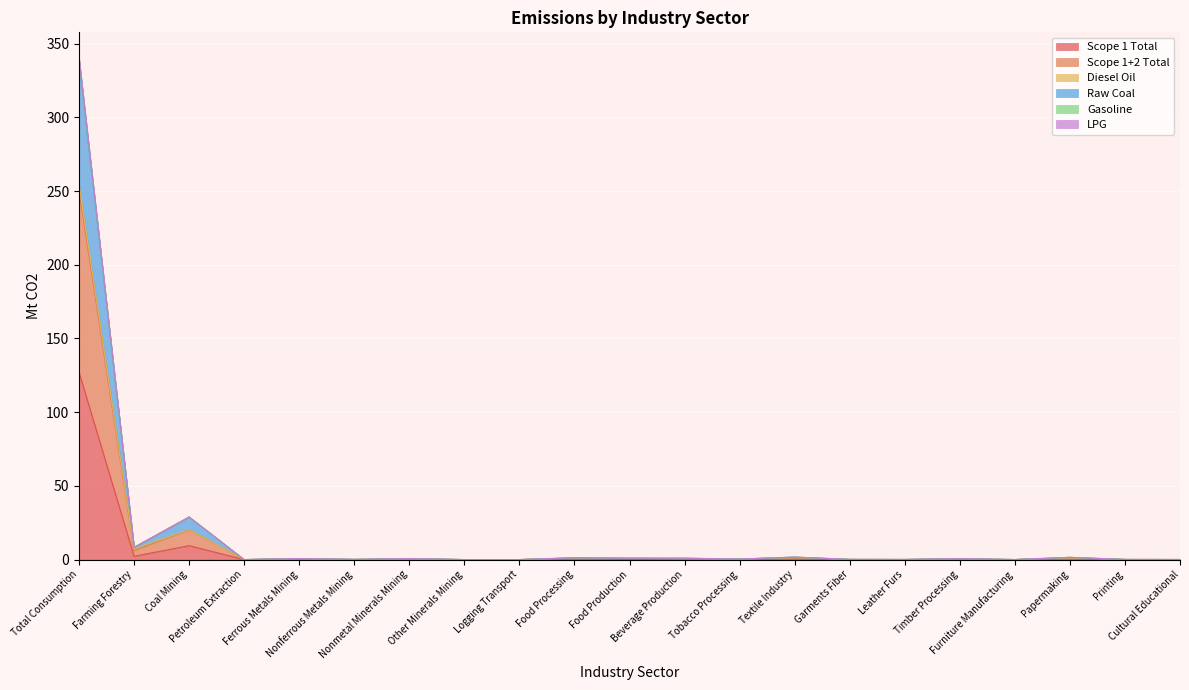

What is the highest value of the Scope 1 Total series?

127.0